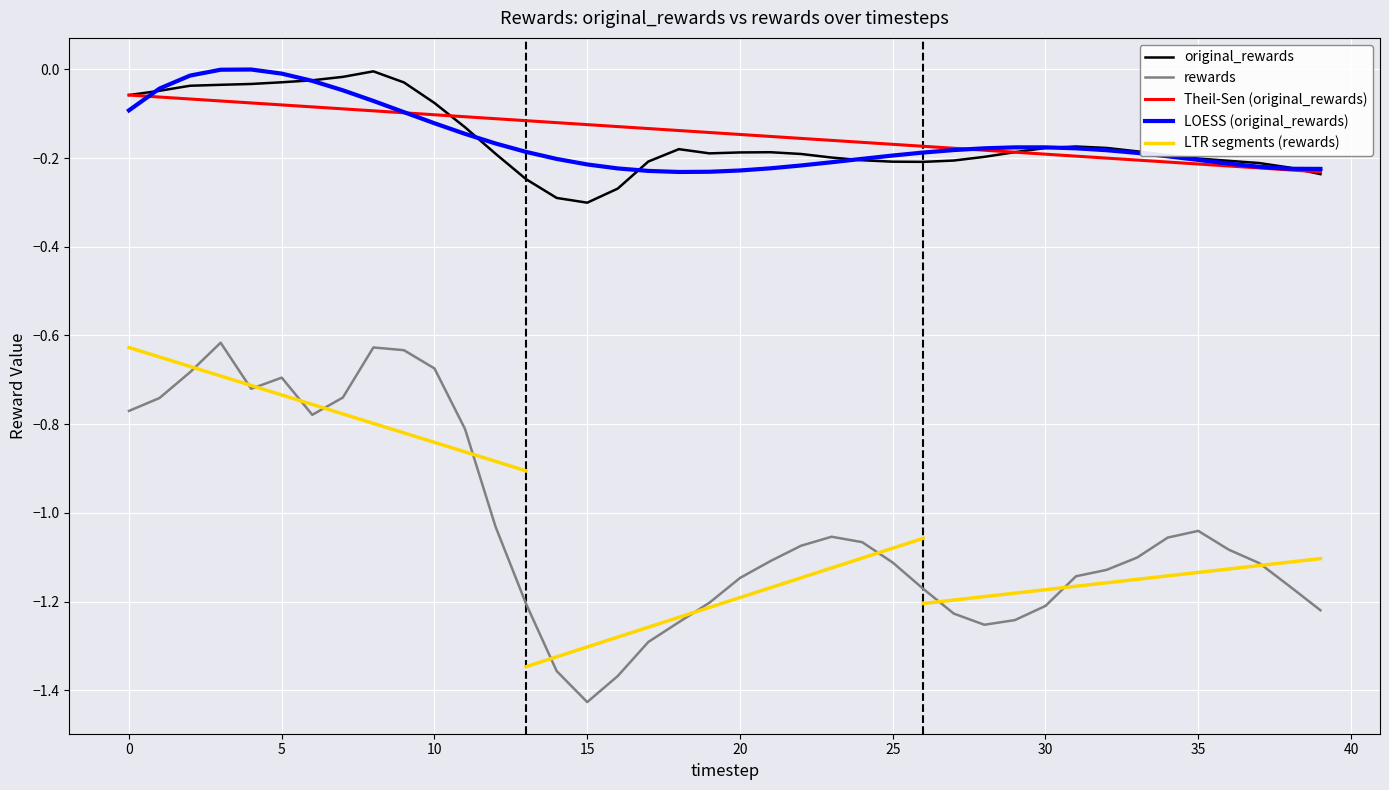

What is the lowest value of the rewards series?

-1.4